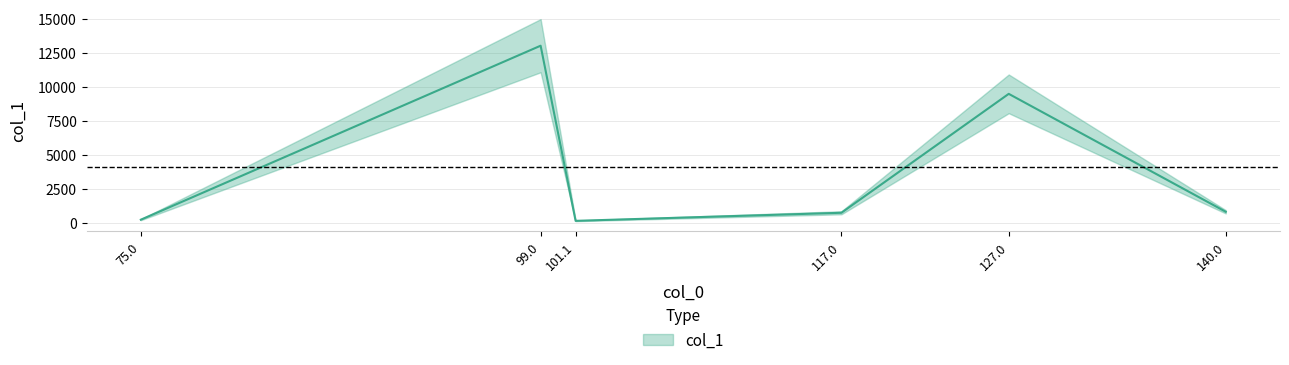

Count the number of values greater than 821.

3